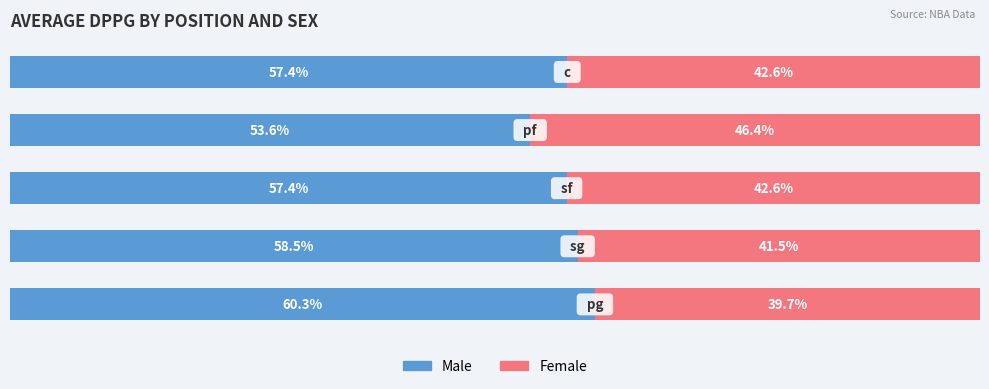

What is the value of the Female bar at the 1st from the left?

39.7